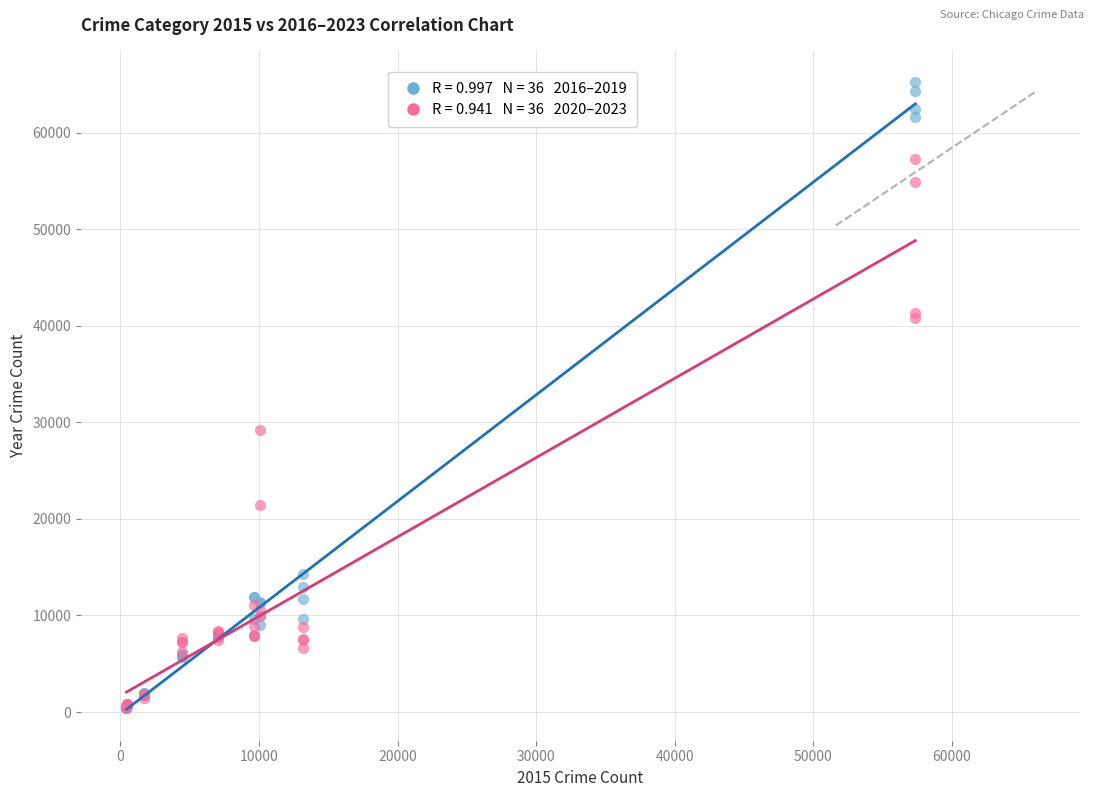

Across all series, what Y value is closest to 32830?

29204